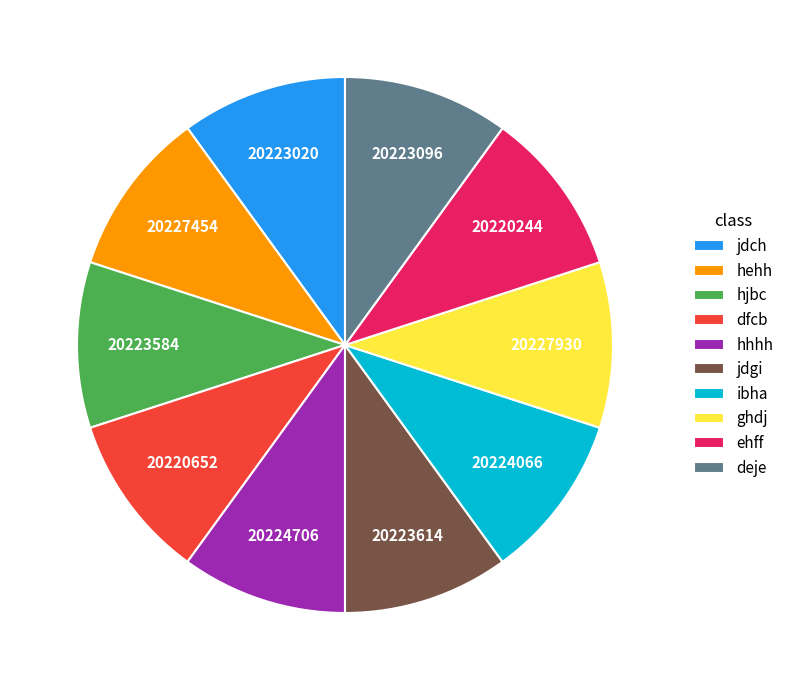

The deje slice represents 3% of the pie. True or false?

False